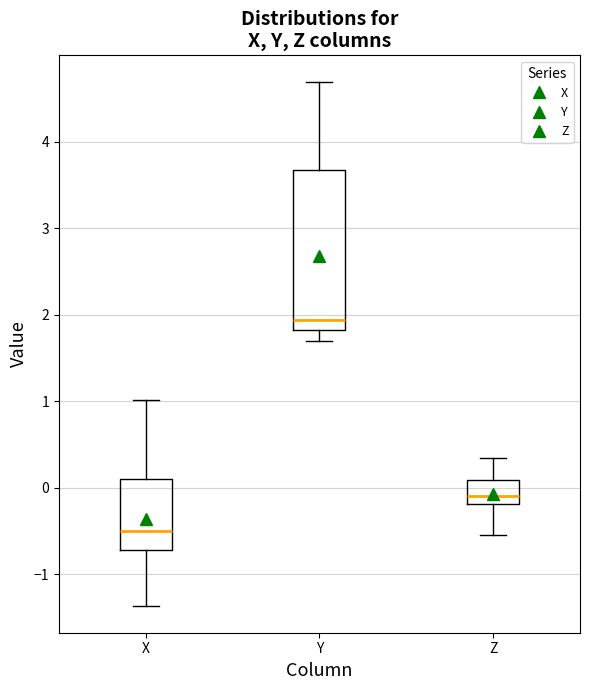

Reading left to right, read every box against the y-axis: the position of its median line, the range the box covers, and the ends of its whiskers. The values are not printed on the chart, so give them approximately, as read against the axis.

X: median -0.5, box -0.7 to 0.1, whiskers -1.4 to 1.0
Y: median 1.9, box 1.8 to 3.7, whiskers 1.7 to 4.7
Z: median -0.1, box -0.2 to 0.1, whiskers -0.5 to 0.3